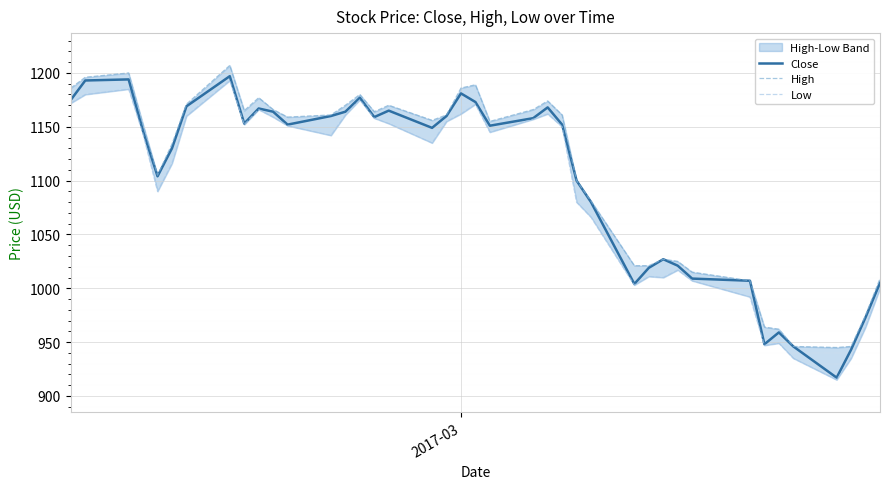

List the series in order of their overall mean, highest first.

High, Close, Low